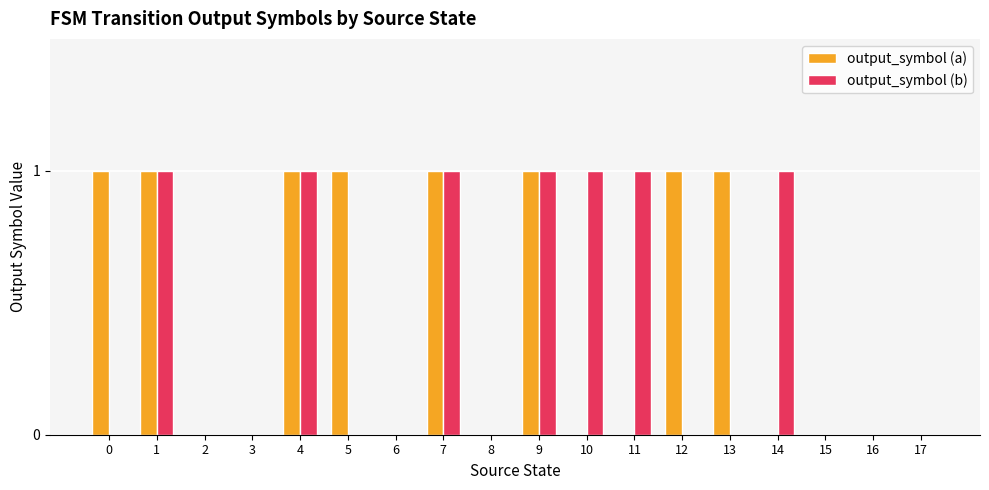

What is the sum of the output_symbol (b) values at 10 and 6?

1